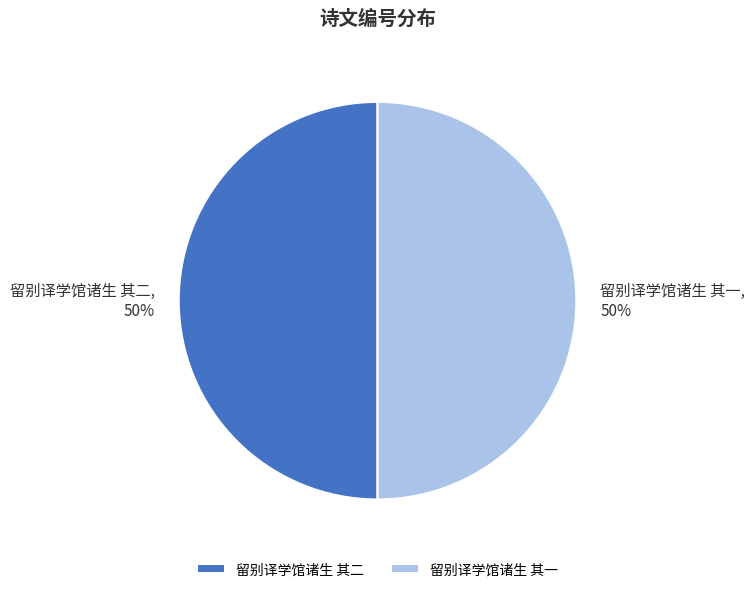

What percentage is the 留别译学馆诸生 其一 slice, to the nearest percent?

50%